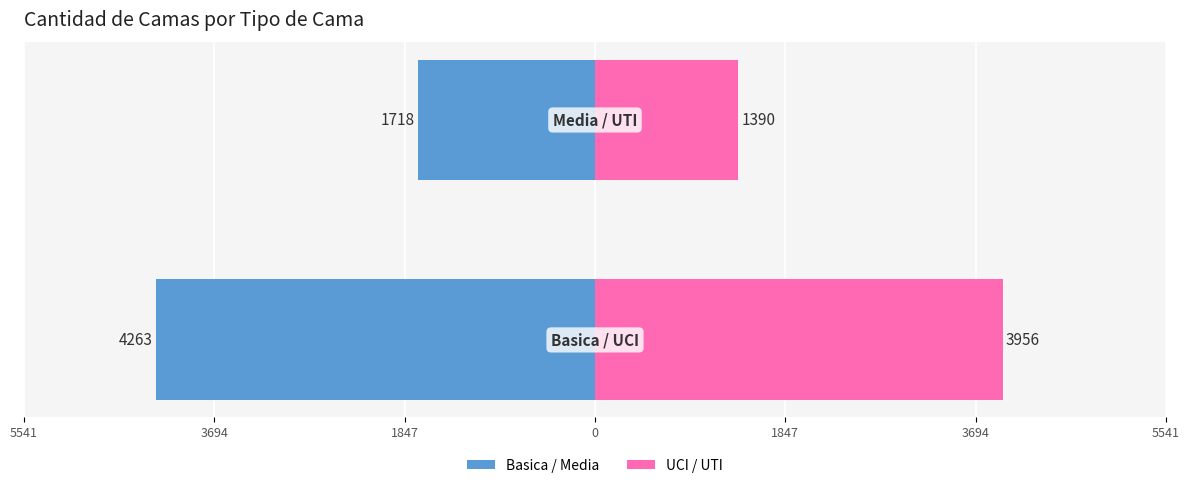

Reading right to left, extract all data points from this chart.

Basica / Media: -1718	-4263
UCI / UTI: 1390	3956